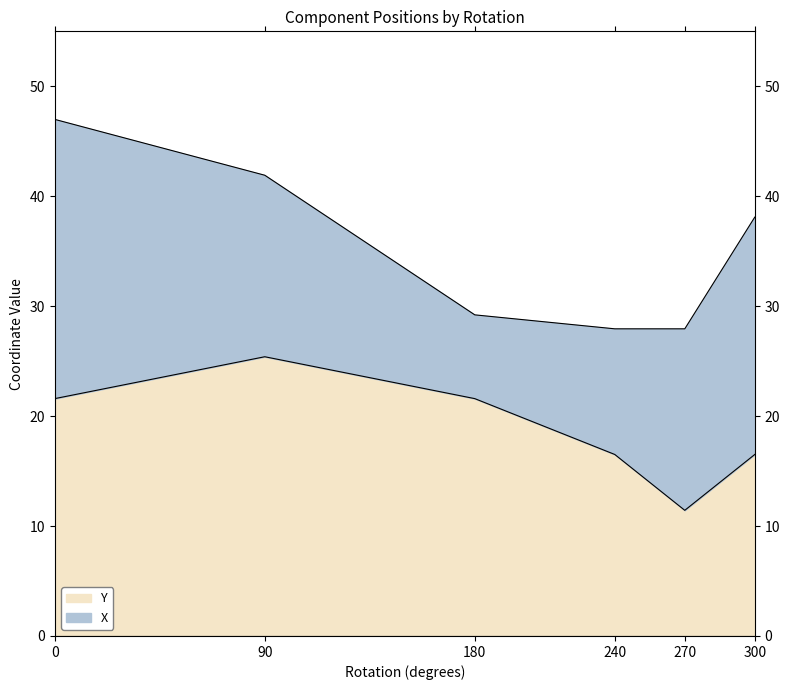

The chart shows a value of 14.9 at 180. True or false?

False